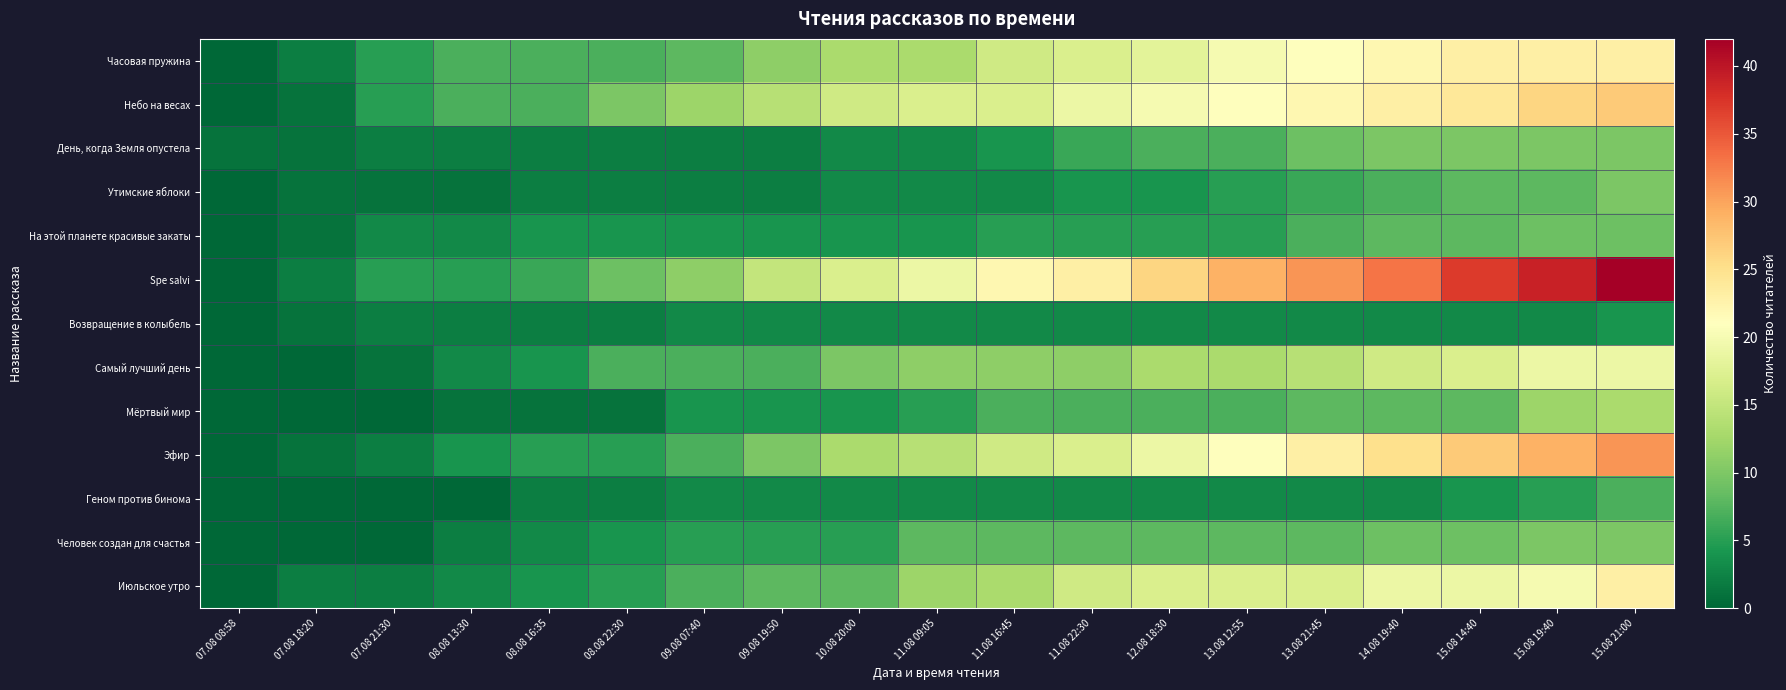

Reading left to right, extract all data points from this chart.

Часовая пружина: 07.08 08:58=0	07.08 18:20=2	07.08 21:30=5	08.08 13:30=7	08.08 16:35=7	08.08 22:30=7	09.08 07:40=8	09.08 19:50=11	10.08 20:00=13	11.08 09:05=13	11.08 16:45=16	11.08 22:30=17	12.08 18:30=18	13.08 12:55=20	13.08 21:45=21	14.08 19:40=22	15.08 14:40=23	15.08 19:40=23	15.08 21:00=23
Небо на весах: 07.08 08:58=0	07.08 18:20=1	07.08 21:30=5	08.08 13:30=7	08.08 16:35=7	08.08 22:30=10	09.08 07:40=12	09.08 19:50=14	10.08 20:00=16	11.08 09:05=17	11.08 16:45=17	11.08 22:30=19	12.08 18:30=20	13.08 12:55=21	13.08 21:45=22	14.08 19:40=23	15.08 14:40=24	15.08 19:40=26	15.08 21:00=27
День, когда Земля опустела: 07.08 08:58=1	07.08 18:20=1	07.08 21:30=2	08.08 13:30=2	08.08 16:35=2	08.08 22:30=2	09.08 07:40=2	09.08 19:50=2	10.08 20:00=3	11.08 09:05=3	11.08 16:45=4	11.08 22:30=6	12.08 18:30=7	13.08 12:55=7	13.08 21:45=9	14.08 19:40=10	15.08 14:40=10	15.08 19:40=10	15.08 21:00=10
Утимские яблоки: 07.08 08:58=0	07.08 18:20=1	07.08 21:30=1	08.08 13:30=1	08.08 16:35=2	08.08 22:30=2	09.08 07:40=2	09.08 19:50=2	10.08 20:00=3	11.08 09:05=3	11.08 16:45=3	11.08 22:30=4	12.08 18:30=4	13.08 12:55=5	13.08 21:45=6	14.08 19:40=7	15.08 14:40=8	15.08 19:40=8	15.08 21:00=10
На этой планете красивые закаты: 07.08 08:58=0	07.08 18:20=1	07.08 21:30=3	08.08 13:30=3	08.08 16:35=4	08.08 22:30=4	09.08 07:40=4	09.08 19:50=4	10.08 20:00=4	11.08 09:05=4	11.08 16:45=5	11.08 22:30=5	12.08 18:30=5	13.08 12:55=5	13.08 21:45=7	14.08 19:40=8	15.08 14:40=8	15.08 19:40=9	15.08 21:00=9
Spe salvi: 07.08 08:58=0	07.08 18:20=2	07.08 21:30=5	08.08 13:30=5	08.08 16:35=6	08.08 22:30=9	09.08 07:40=11	09.08 19:50=15	10.08 20:00=17	11.08 09:05=19	11.08 16:45=22	11.08 22:30=23	12.08 18:30=26	13.08 12:55=29	13.08 21:45=31	14.08 19:40=33	15.08 14:40=37	15.08 19:40=39	15.08 21:00=42
Возвращение в колыбель: 07.08 08:58=0	07.08 18:20=1	07.08 21:30=2	08.08 13:30=2	08.08 16:35=2	08.08 22:30=2	09.08 07:40=3	09.08 19:50=3	10.08 20:00=3	11.08 09:05=3	11.08 16:45=3	11.08 22:30=3	12.08 18:30=3	13.08 12:55=3	13.08 21:45=3	14.08 19:40=3	15.08 14:40=3	15.08 19:40=3	15.08 21:00=4
Самый лучший день: 07.08 08:58=0	07.08 18:20=0	07.08 21:30=1	08.08 13:30=3	08.08 16:35=4	08.08 22:30=7	09.08 07:40=7	09.08 19:50=7	10.08 20:00=10	11.08 09:05=11	11.08 16:45=11	11.08 22:30=11	12.08 18:30=13	13.08 12:55=13	13.08 21:45=14	14.08 19:40=16	15.08 14:40=17	15.08 19:40=19	15.08 21:00=19
Мёртвый мир: 07.08 08:58=0	07.08 18:20=0	07.08 21:30=0	08.08 13:30=1	08.08 16:35=1	08.08 22:30=1	09.08 07:40=4	09.08 19:50=4	10.08 20:00=4	11.08 09:05=5	11.08 16:45=7	11.08 22:30=7	12.08 18:30=7	13.08 12:55=7	13.08 21:45=8	14.08 19:40=8	15.08 14:40=8	15.08 19:40=12	15.08 21:00=13
Эфир: 07.08 08:58=0	07.08 18:20=1	07.08 21:30=2	08.08 13:30=4	08.08 16:35=5	08.08 22:30=5	09.08 07:40=7	09.08 19:50=10	10.08 20:00=13	11.08 09:05=14	11.08 16:45=16	11.08 22:30=17	12.08 18:30=19	13.08 12:55=21	13.08 21:45=23	14.08 19:40=25	15.08 14:40=27	15.08 19:40=29	15.08 21:00=31
Геном против бинома: 07.08 08:58=0	07.08 18:20=0	07.08 21:30=0	08.08 13:30=0	08.08 16:35=2	08.08 22:30=2	09.08 07:40=3	09.08 19:50=3	10.08 20:00=3	11.08 09:05=3	11.08 16:45=3	11.08 22:30=3	12.08 18:30=3	13.08 12:55=3	13.08 21:45=3	14.08 19:40=3	15.08 14:40=4	15.08 19:40=5	15.08 21:00=7
Человек создан для счастья: 07.08 08:58=0	07.08 18:20=0	07.08 21:30=0	08.08 13:30=2	08.08 16:35=3	08.08 22:30=4	09.08 07:40=5	09.08 19:50=5	10.08 20:00=5	11.08 09:05=8	11.08 16:45=8	11.08 22:30=8	12.08 18:30=8	13.08 12:55=8	13.08 21:45=8	14.08 19:40=9	15.08 14:40=9	15.08 19:40=10	15.08 21:00=10
Июльское утро: 07.08 08:58=0	07.08 18:20=2	07.08 21:30=2	08.08 13:30=3	08.08 16:35=4	08.08 22:30=5	09.08 07:40=7	09.08 19:50=8	10.08 20:00=8	11.08 09:05=12	11.08 16:45=13	11.08 22:30=16	12.08 18:30=17	13.08 12:55=17	13.08 21:45=17	14.08 19:40=19	15.08 14:40=19	15.08 19:40=20	15.08 21:00=23